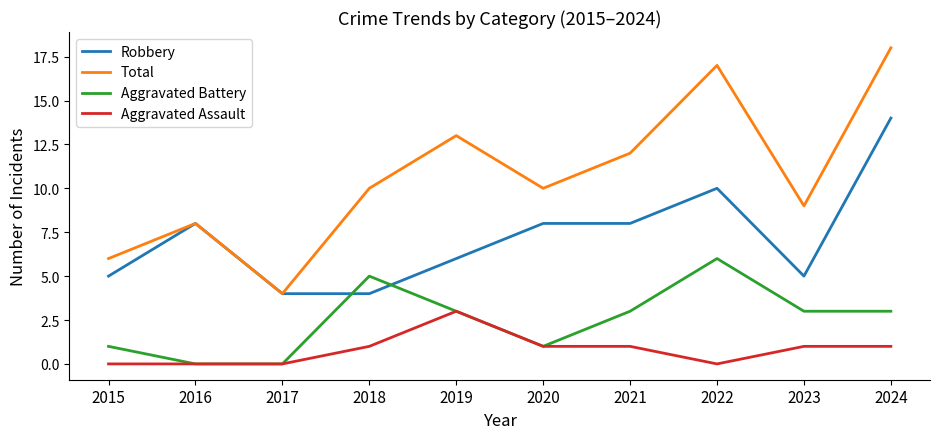

What is the maximum value for Total?

18